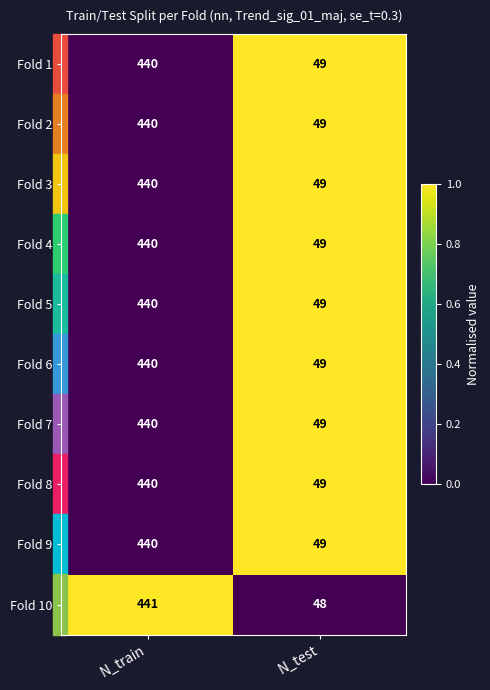

Which series changed the most between N_train and N_test?

Fold 10